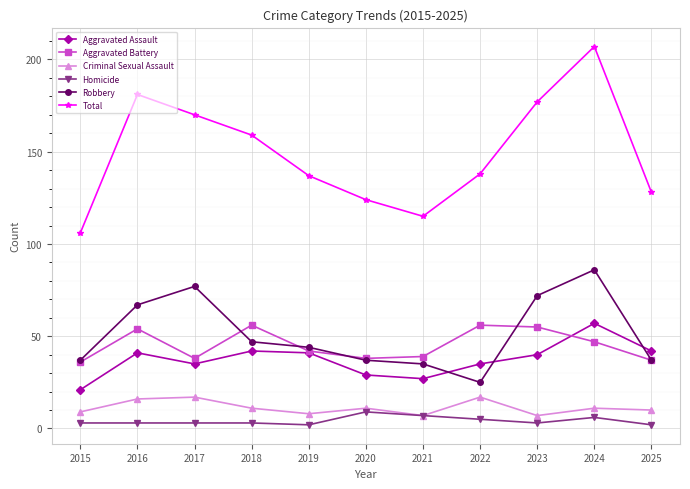

Between 2015 and 2024, which series saw the biggest shift?

Total